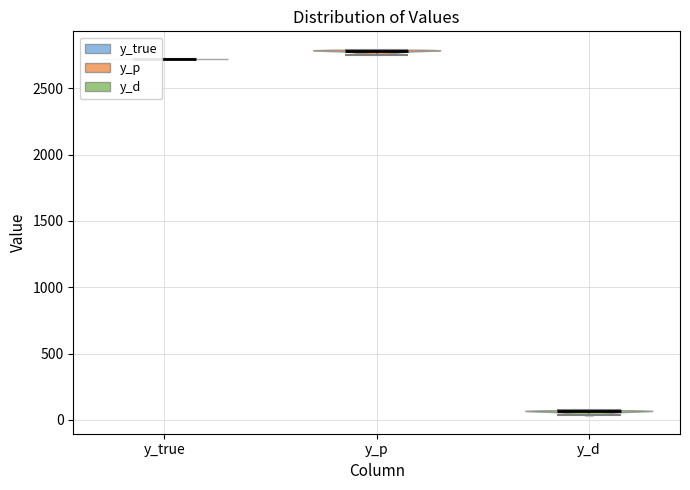

Reading left to right, read every violin against the y-axis: where its median line is, and the lowest and highest points it reaches. The values are not printed on the chart, so give them approximately, as read against the axis.

y_true: median line 2700, lowest point 2700, highest point 2700
y_p: median line 2800, lowest point 2750, highest point 2800
y_d: median line 50, lowest point 50, highest point 50